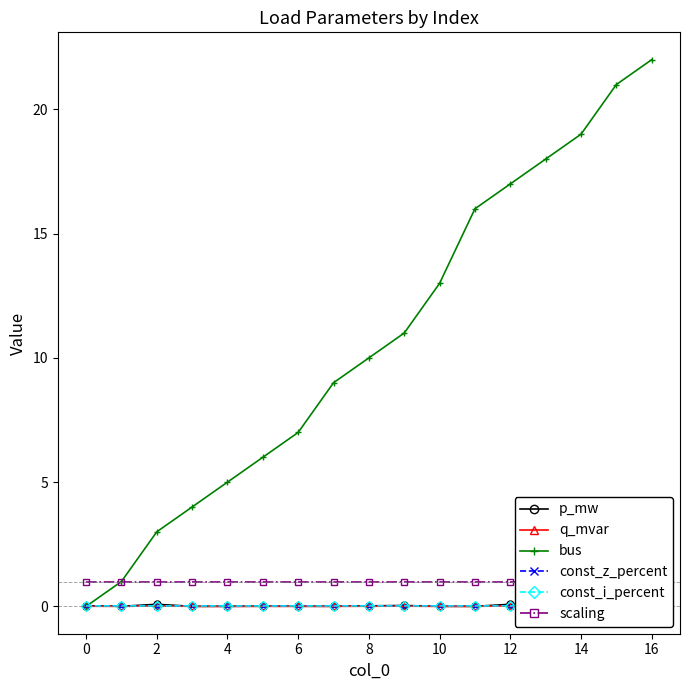

Does the chart display data point markers on the line(s)?

Yes